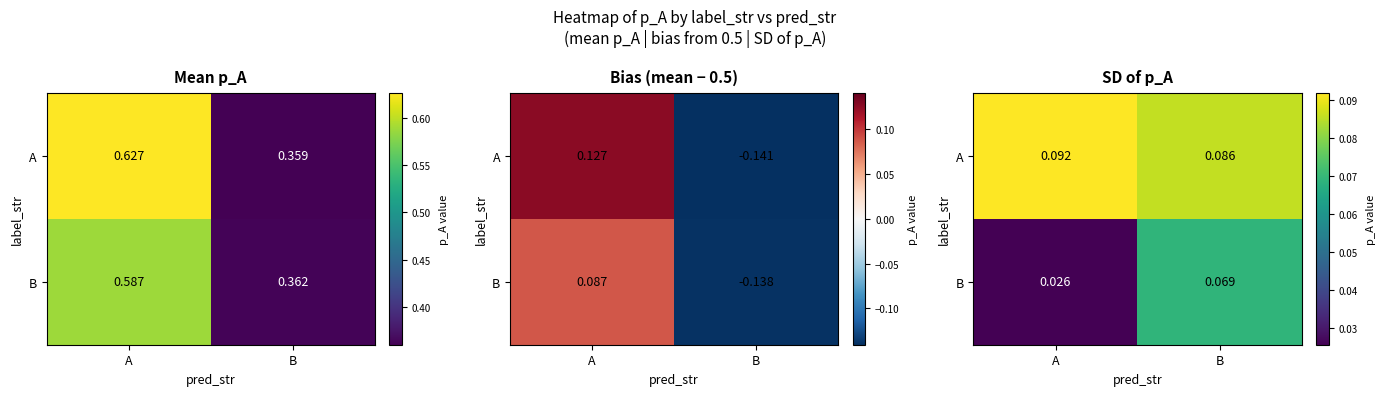

Which category has the highest value across all series?

A